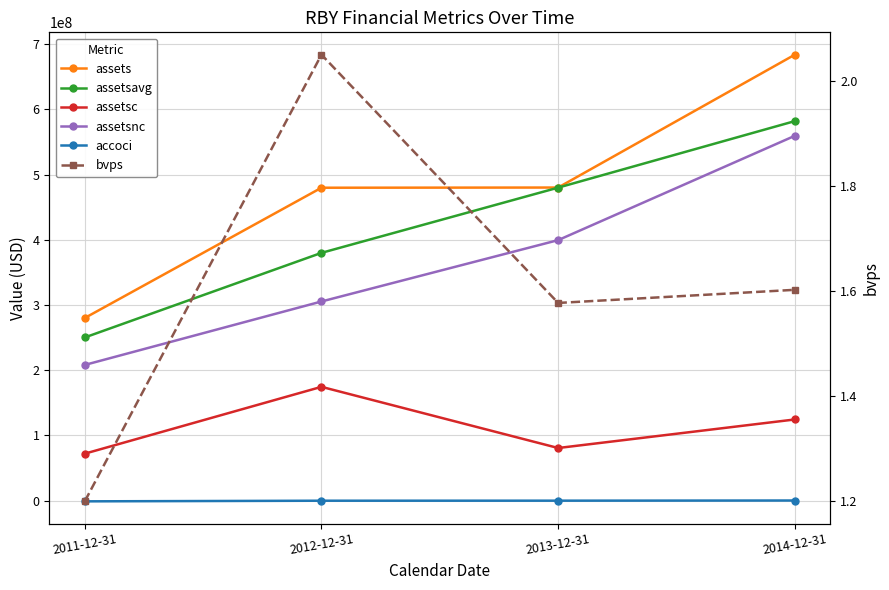

What is the sum of all bvps values?

6.4